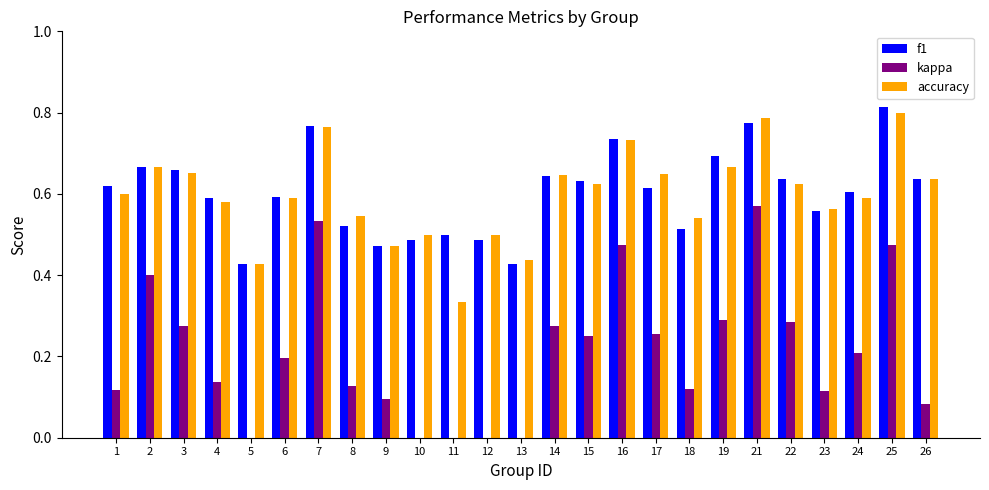

What is the sum of the accuracy values at 24 and 11?

0.9